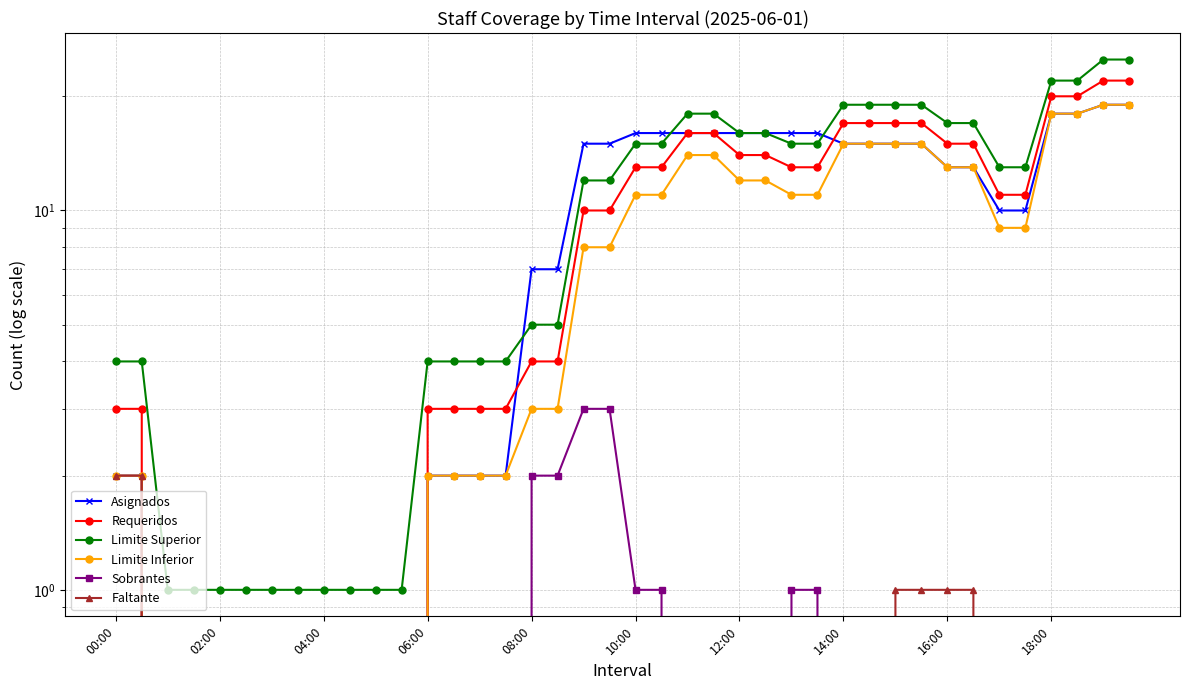

How many intersections are there between Asignados and Limite Superior?

3